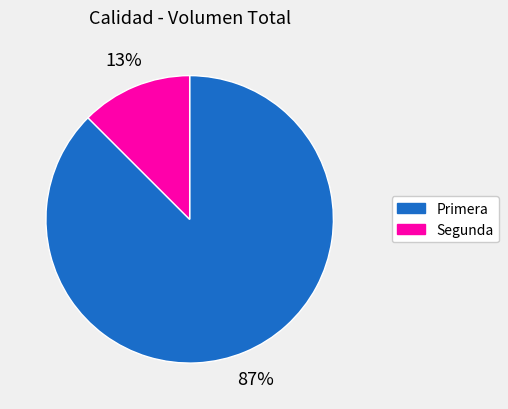

Which slice is the smallest?

Segunda